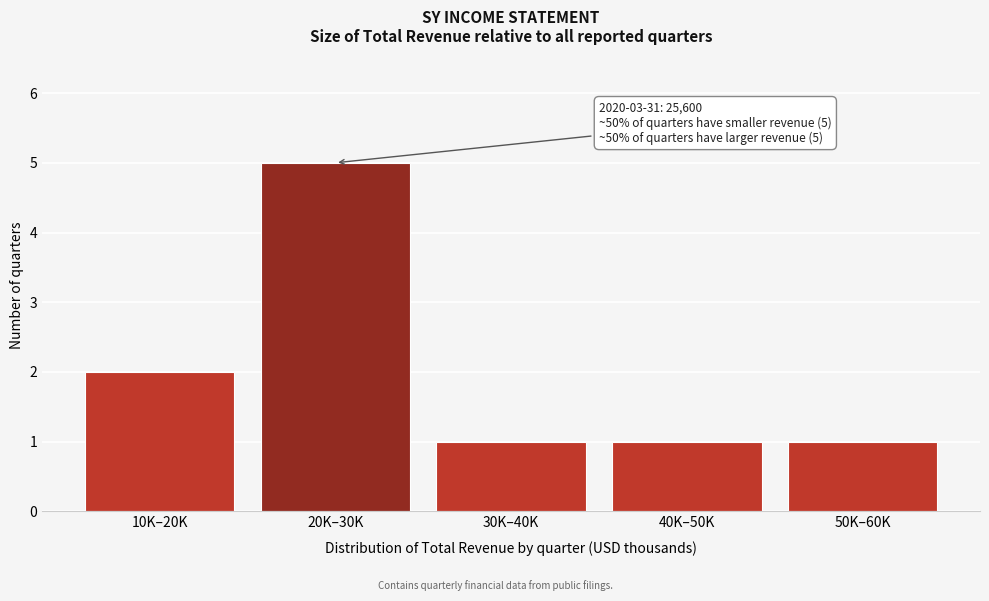

Reading right to left, list all the values displayed in this chart.

1	1	1	5	2